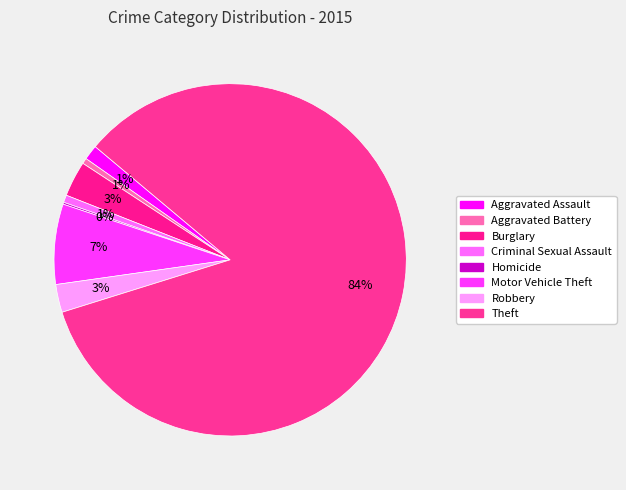

What is the total percentage of Robbery and Criminal Sexual Assault?

3.3%